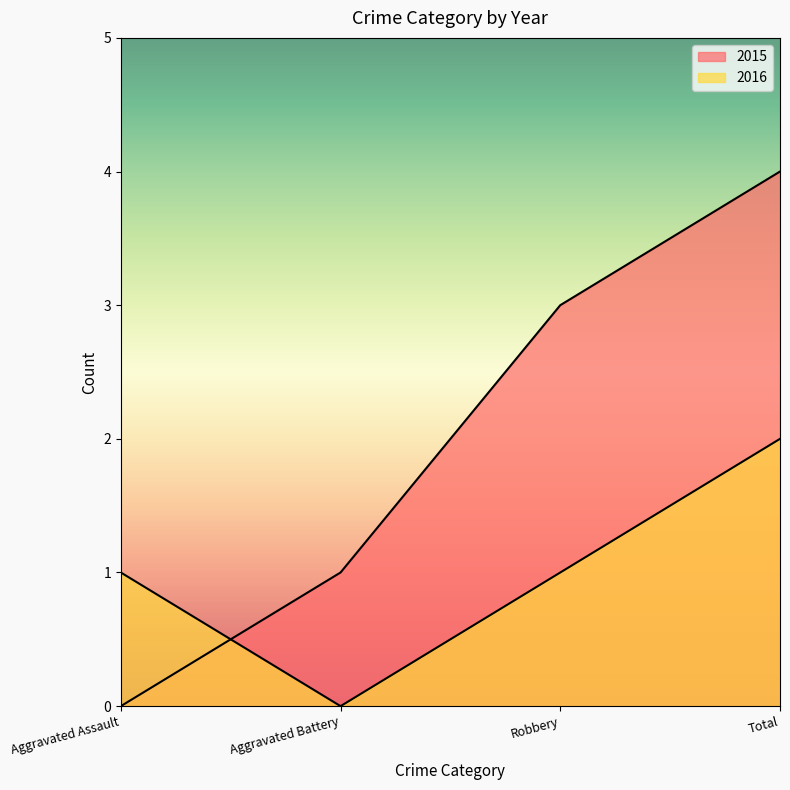

Where is 2015 nearest to the value 2?

Aggravated Battery